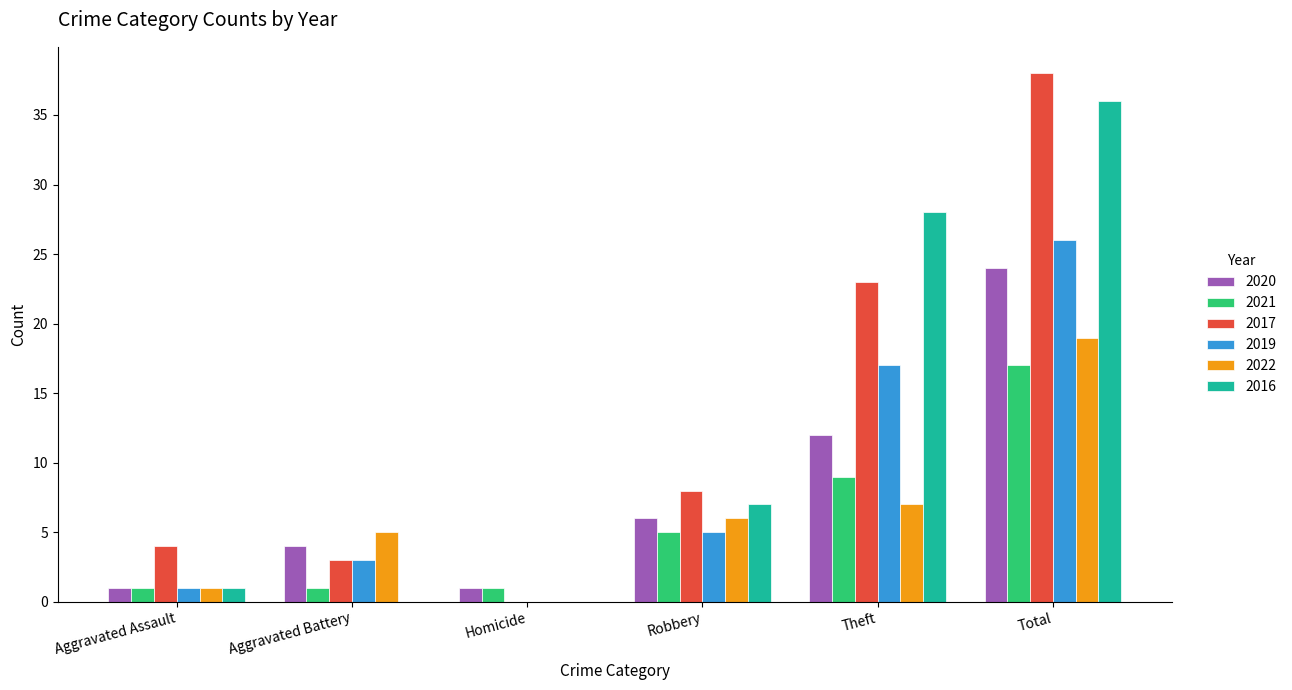

Which category has the highest value in the 2016 series?

Total